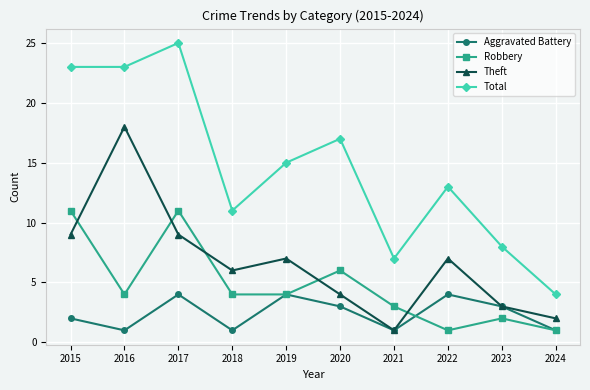

True or false: Total and Robbery cross at least once.

False